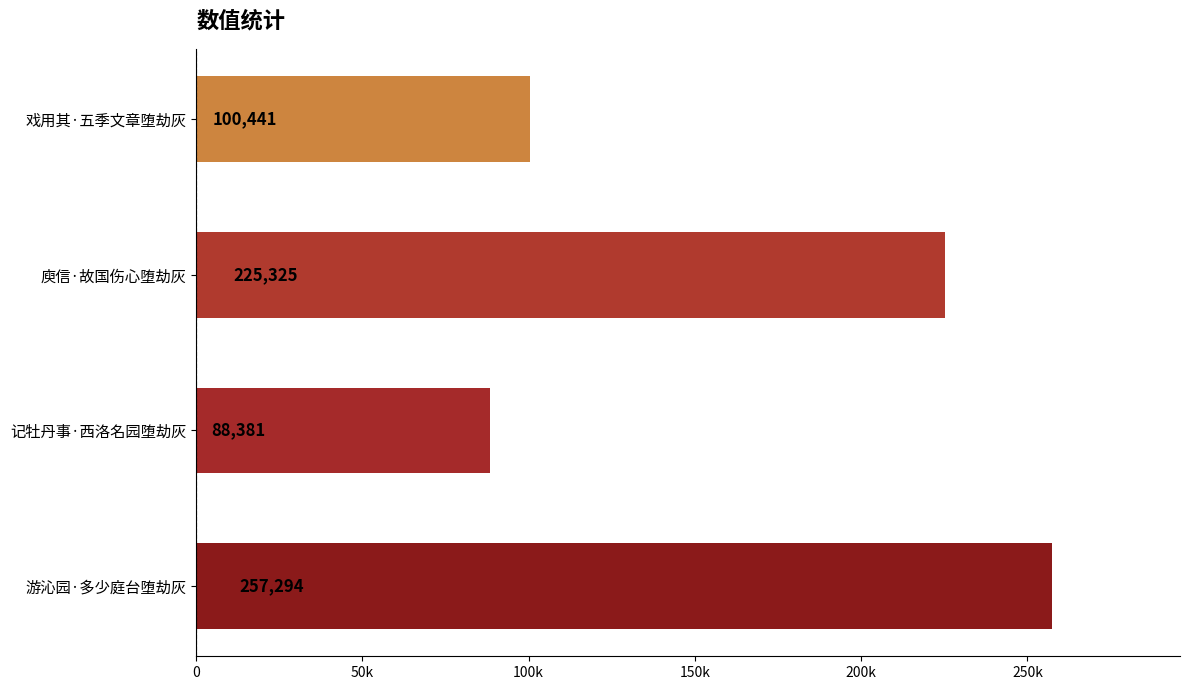

Count the number of categories in the chart.

4